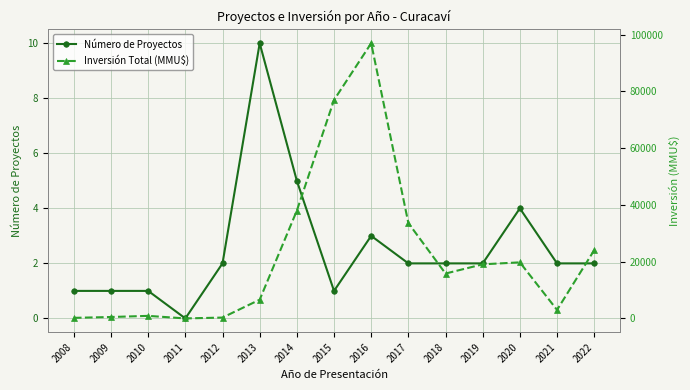

The Inversión Total (MMU$) series shows 36873 at 2022. True or false?

False